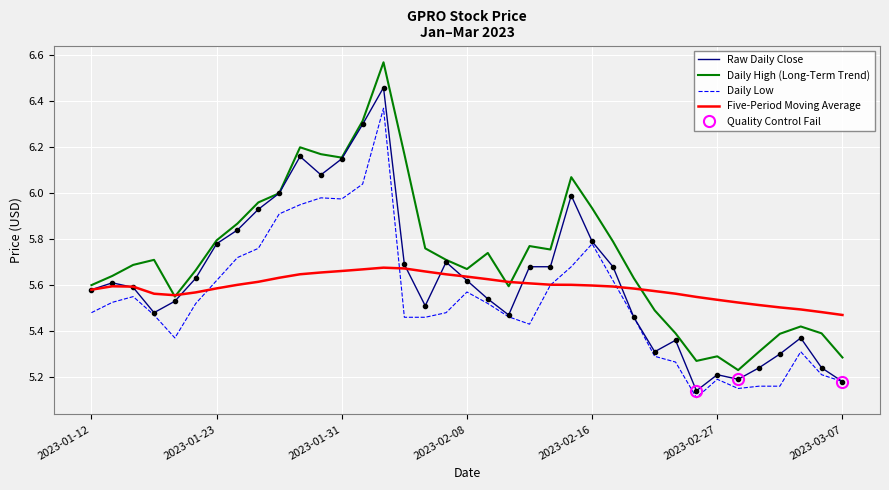

The value of High at 2023-01-27 is 6.2. True or false?

True